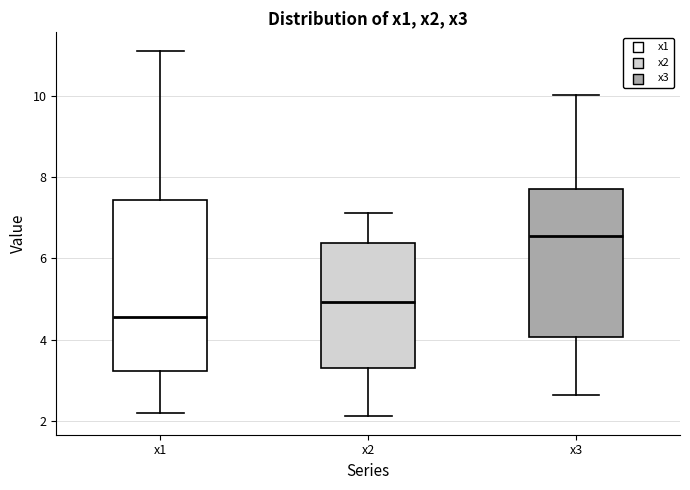

Reading left to right, read every box against the y-axis: the position of its median line, the range the box covers, and the ends of its whiskers. The values are not printed on the chart, so give them approximately, as read against the axis.

x1: median 4.6, box 3.2 to 7.4, whiskers 2.2 to 11.2
x2: median 5.0, box 3.4 to 6.4, whiskers 2.2 to 7.2
x3: median 6.6, box 4.0 to 7.8, whiskers 2.6 to 10.0